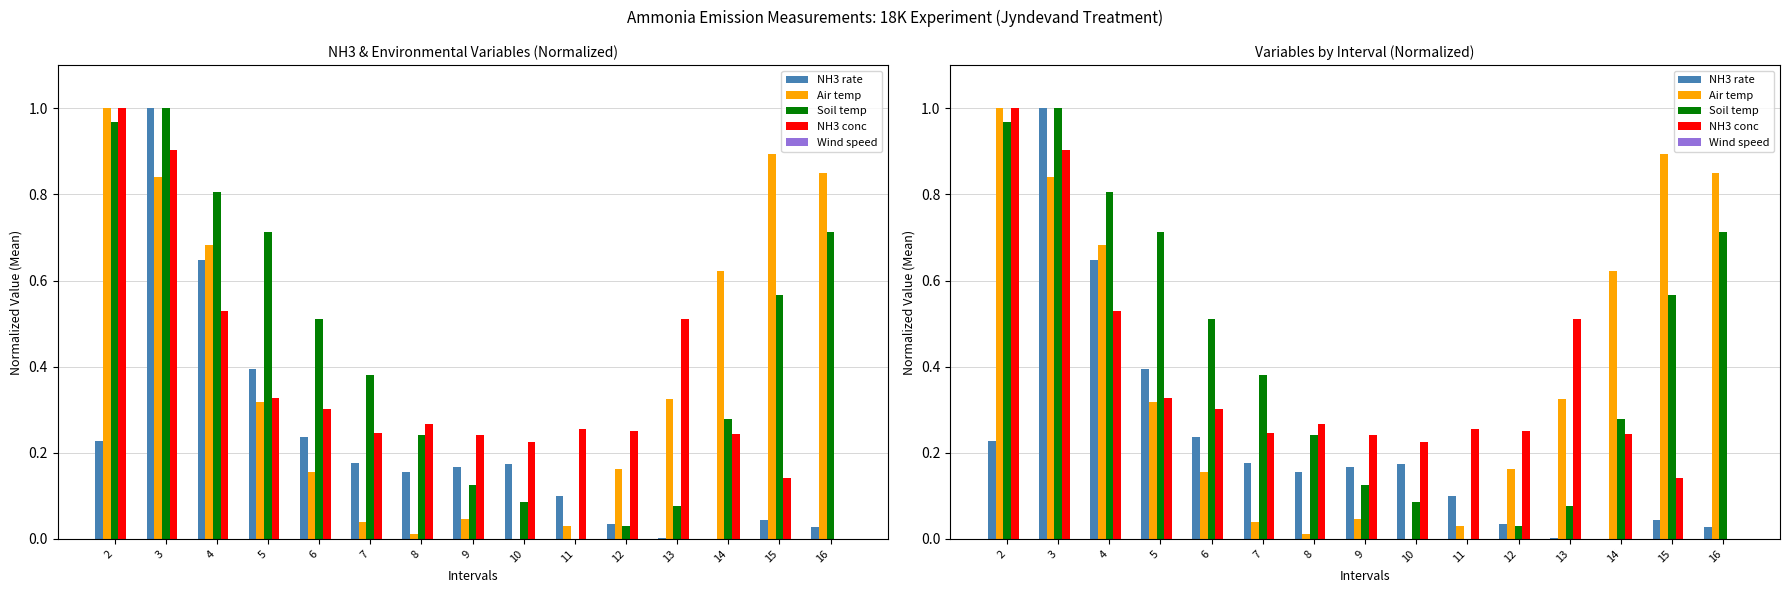

How many values in NH3 rate are above zero?

14